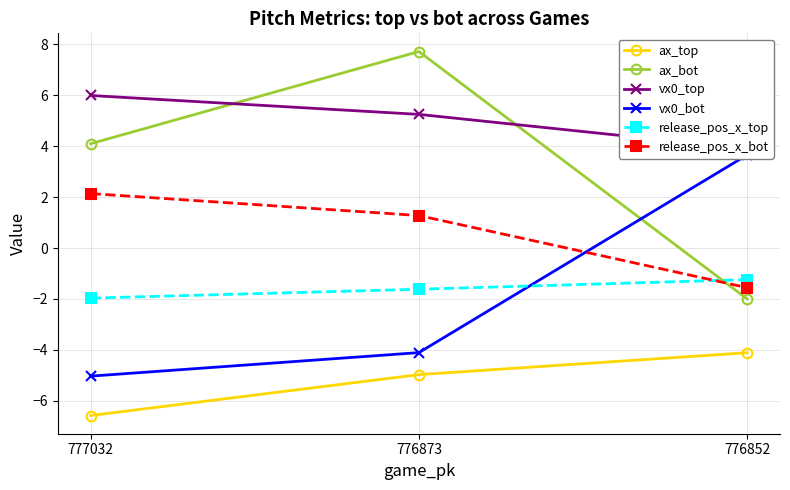

What is the total value across all series at 776873?

3.5